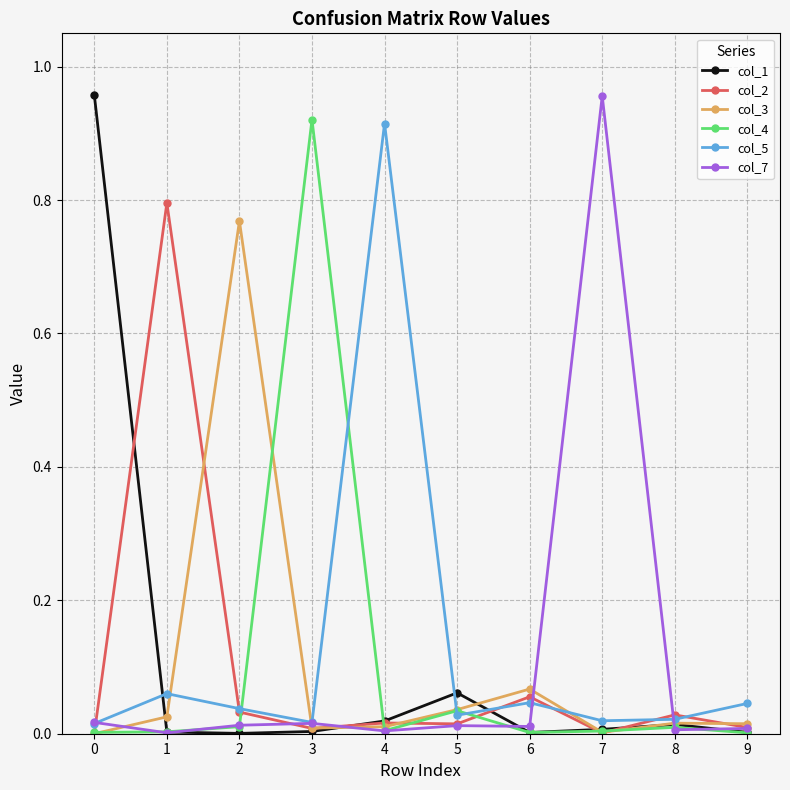

The col_5 series shows 0.0 at 2. True or false?

True